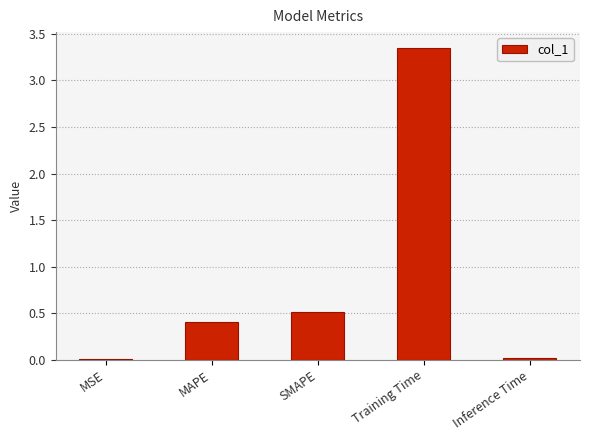

Is it true that the value at MAPE is 0.4?

True